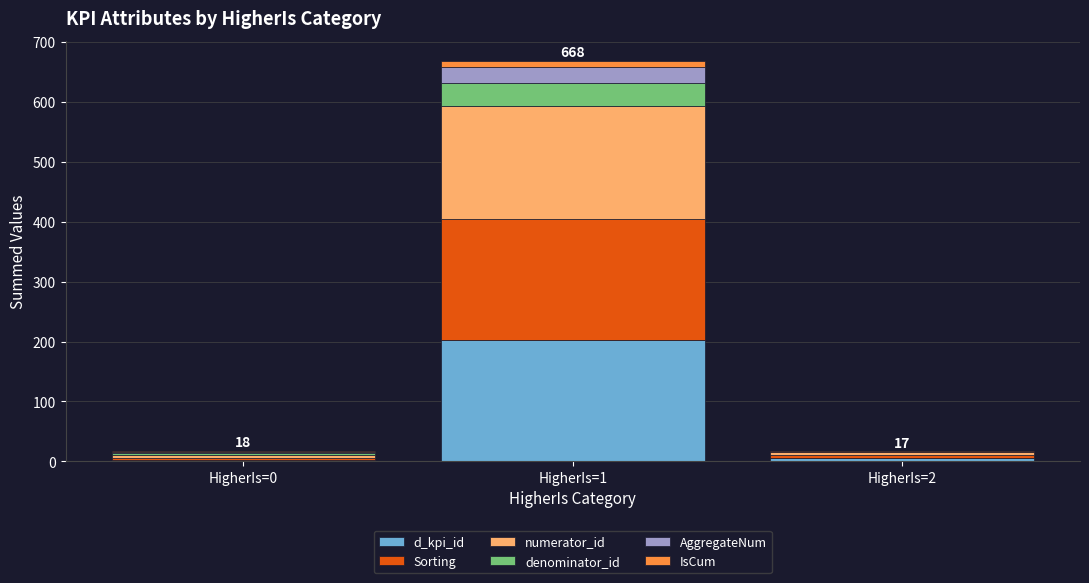

What is the total value across all series at HigherIs=2?

17